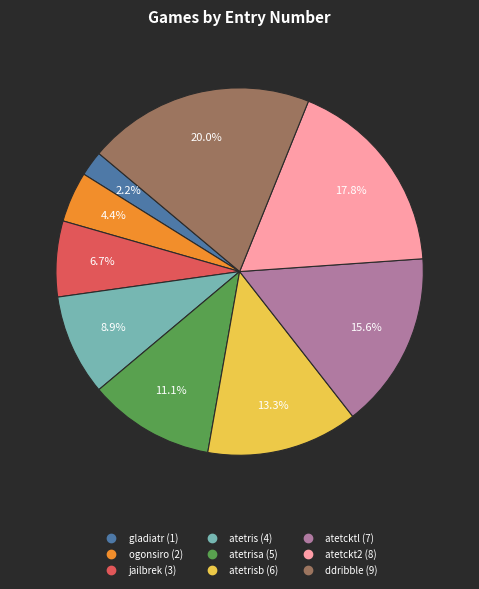

Is there any slice that represents more than half of the pie?

No